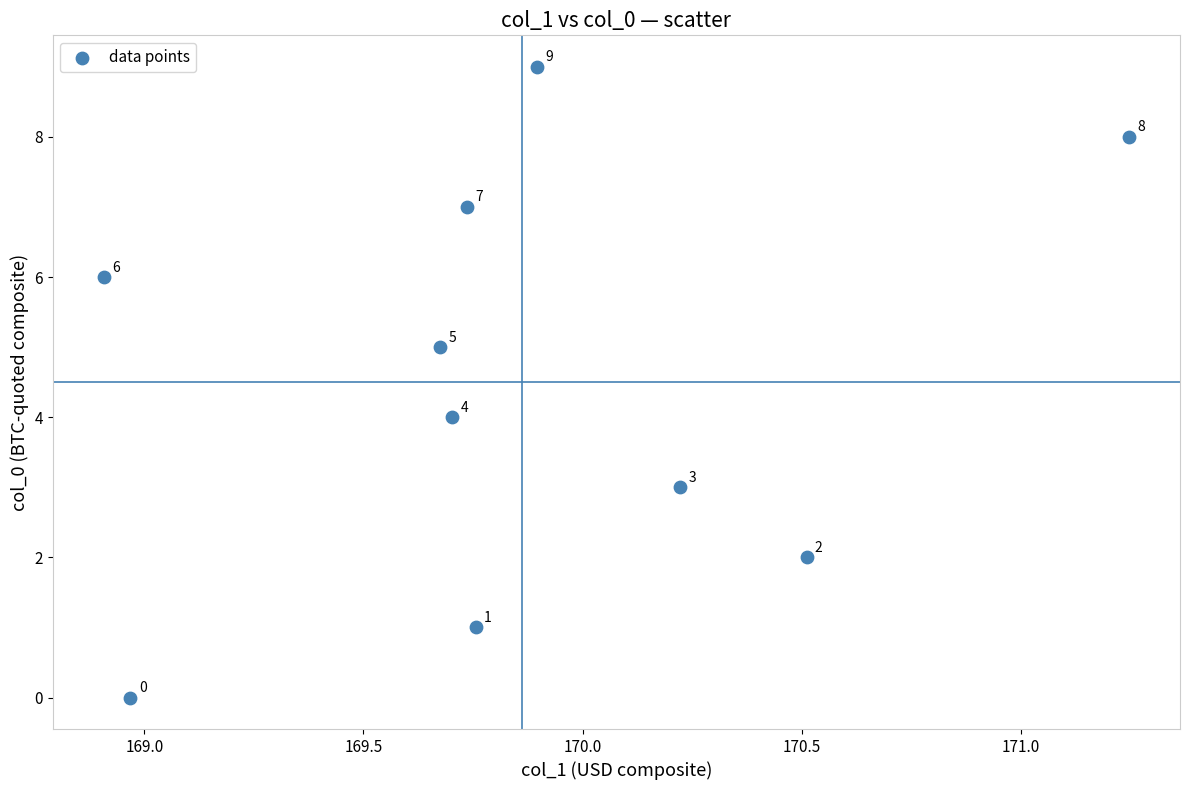

What is the range of Y values (max minus min)?

9